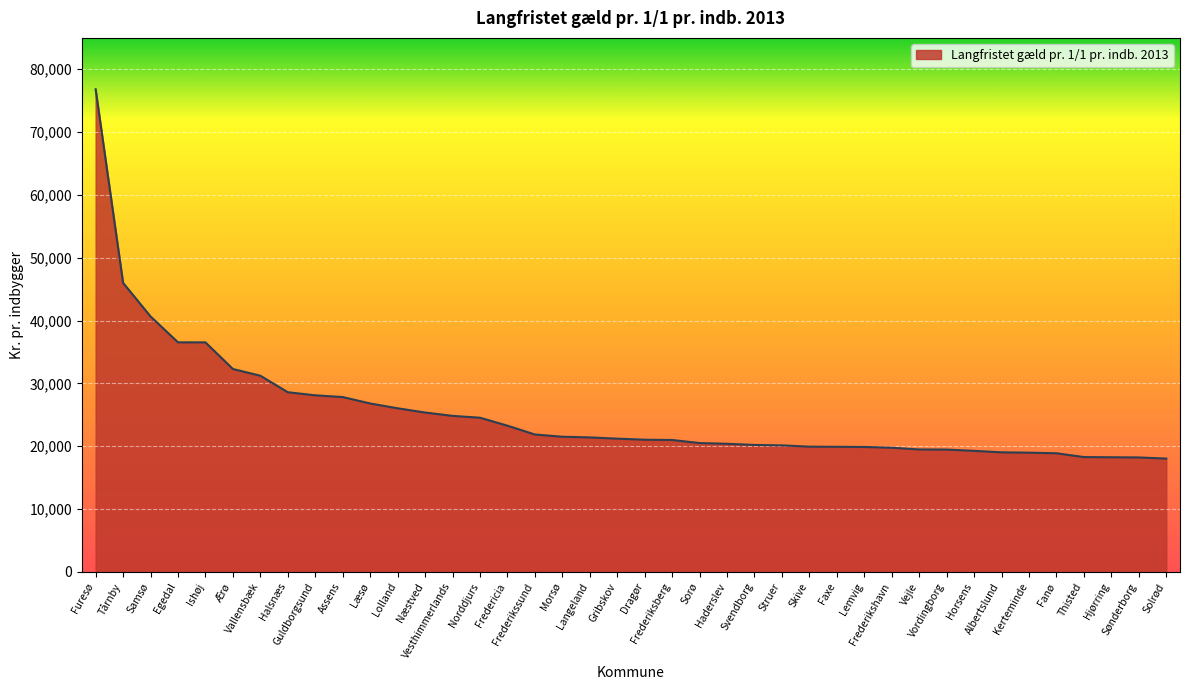

What is the difference between the maximum and minimum values?

58796